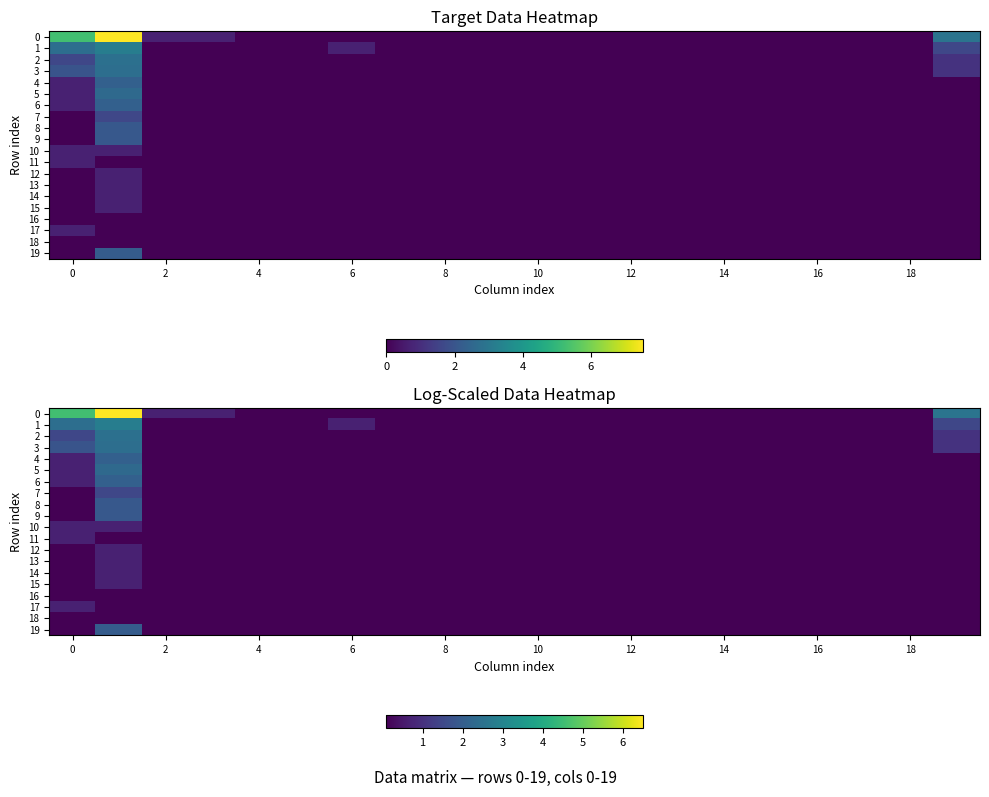

What is the difference between the maximum and minimum values in the 13 series?

0.6